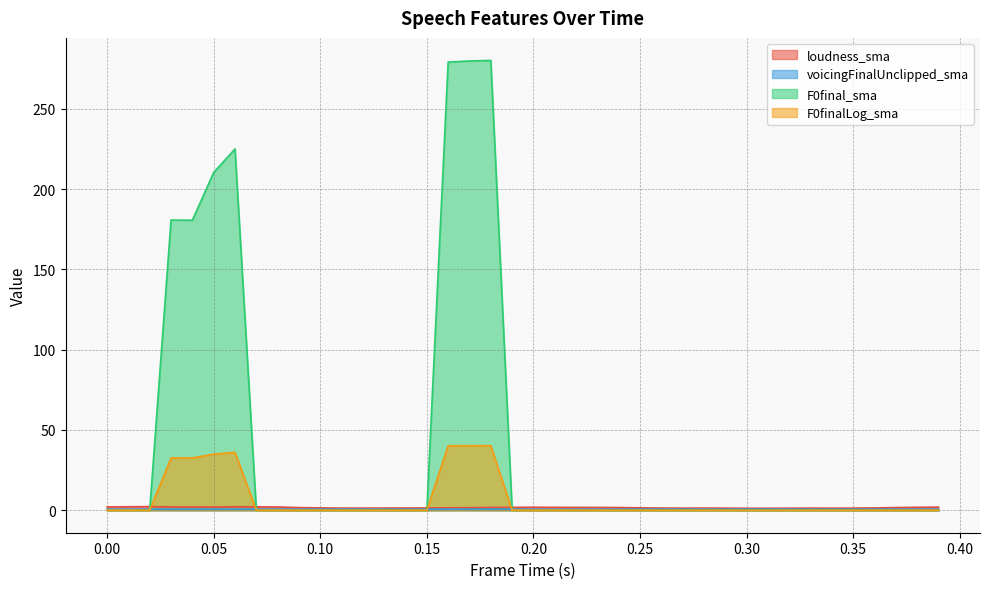

Count the number of data series in this chart.

4